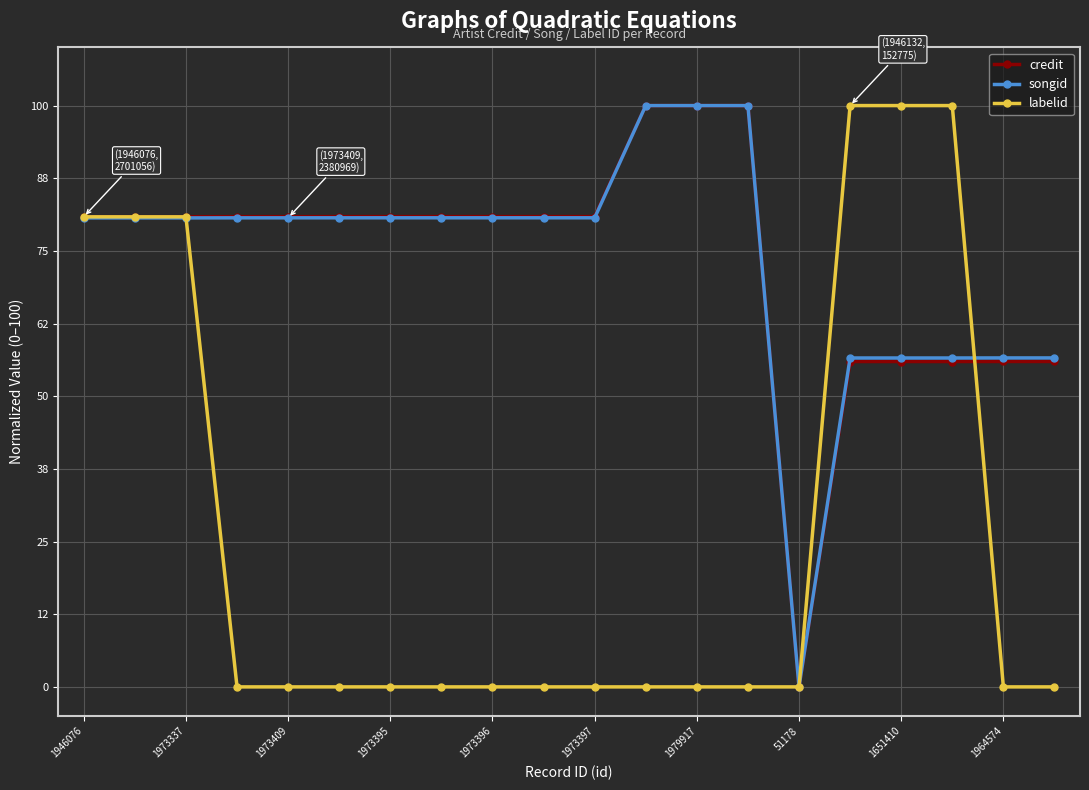

At how many categories does at least one series exceed 45?

19